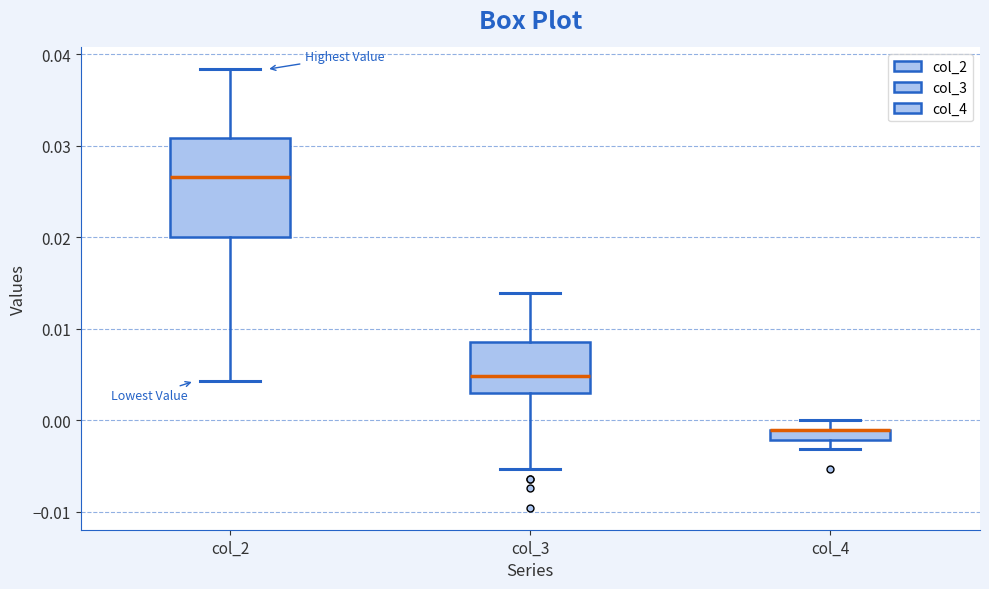

Where does the lower whisker of the box for col_4 end on the y-axis? The values are not printed on the chart, so give them approximately, as read against the axis.

-0.003